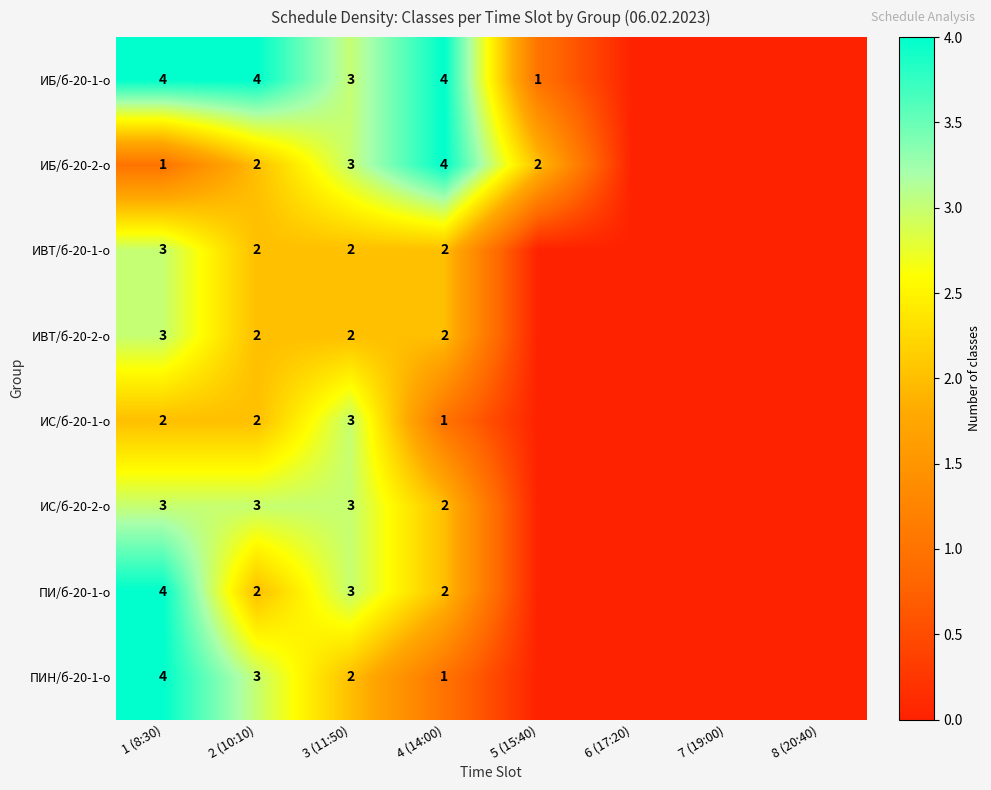

True or false: ИС/б-20-1-о has a value of 2 at 4 (14:00).

False